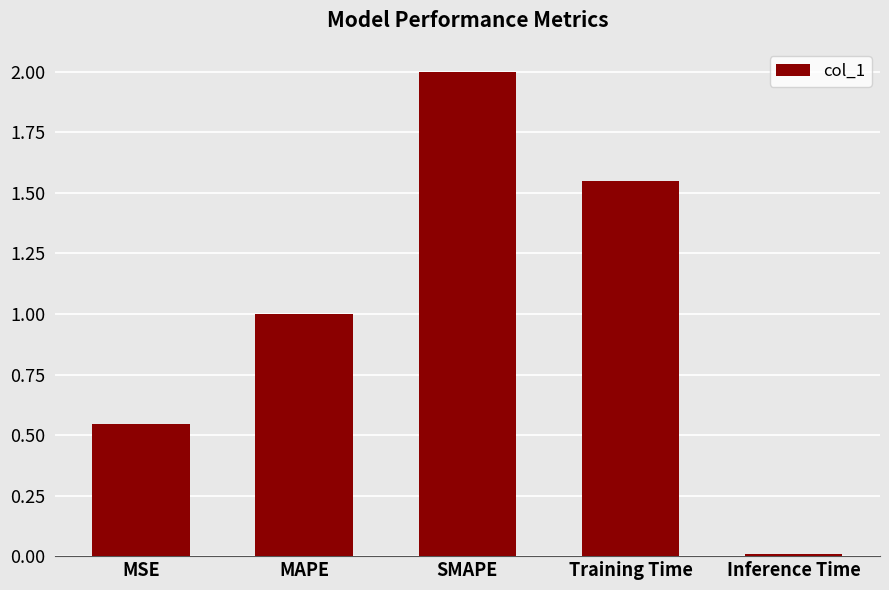

Rank the categories by value from highest to lowest.

SMAPE, Training Time, MAPE, MSE, Inference Time